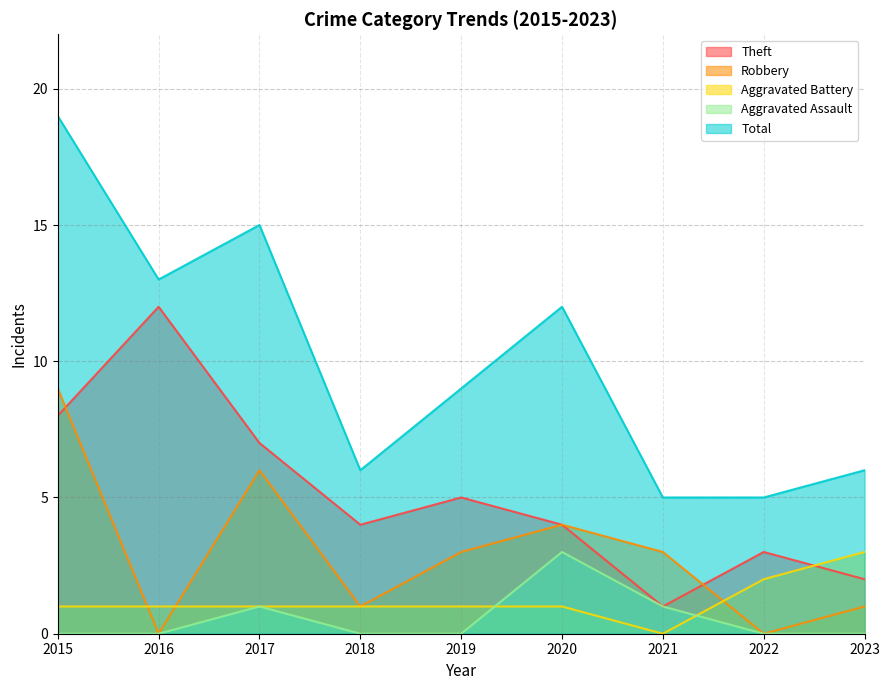

How many values in the Robbery series are below 3?

4